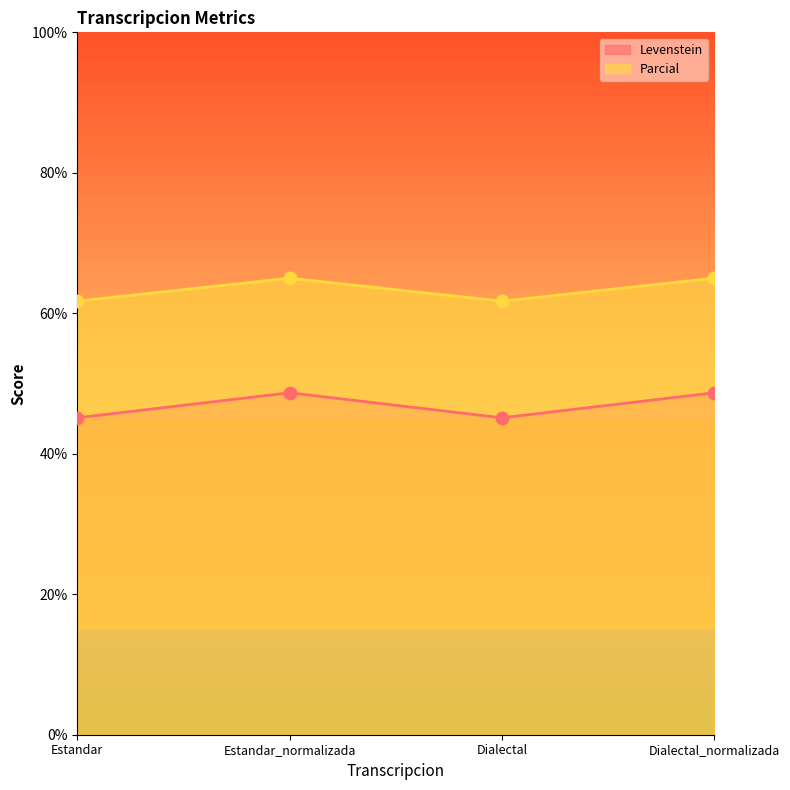

What is the total value across all series at Estandar?

106.9